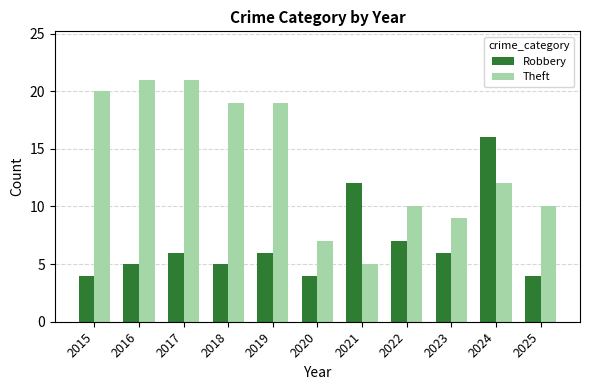

Which series has the largest total across all categories?

Theft